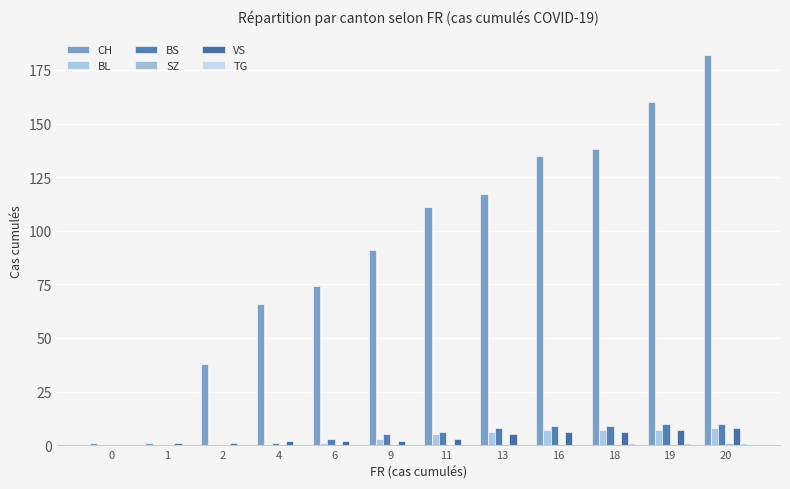

Reading left to right, transcribe all the data shown in this chart.

CH: 0=1	1=1	2=38	4=66	6=74	9=91	11=111	13=117	16=135	18=138	19=160	20=182
BL: 0=0	1=0	2=0	4=0	6=1	9=3	11=5	13=6	16=7	18=7	19=7	20=8
BS: 0=0	1=0	2=0	4=1	6=3	9=5	11=6	13=8	16=9	18=9	19=10	20=10
SZ: 0=0	1=0	2=0	4=0	6=0	9=0	11=0	13=0	16=0	18=0	19=0	20=1
VS: 0=0	1=1	2=1	4=2	6=2	9=2	11=3	13=5	16=6	18=6	19=7	20=8
TG: 0=0	1=0	2=0	4=0	6=0	9=0	11=0	13=0	16=0	18=1	19=1	20=1